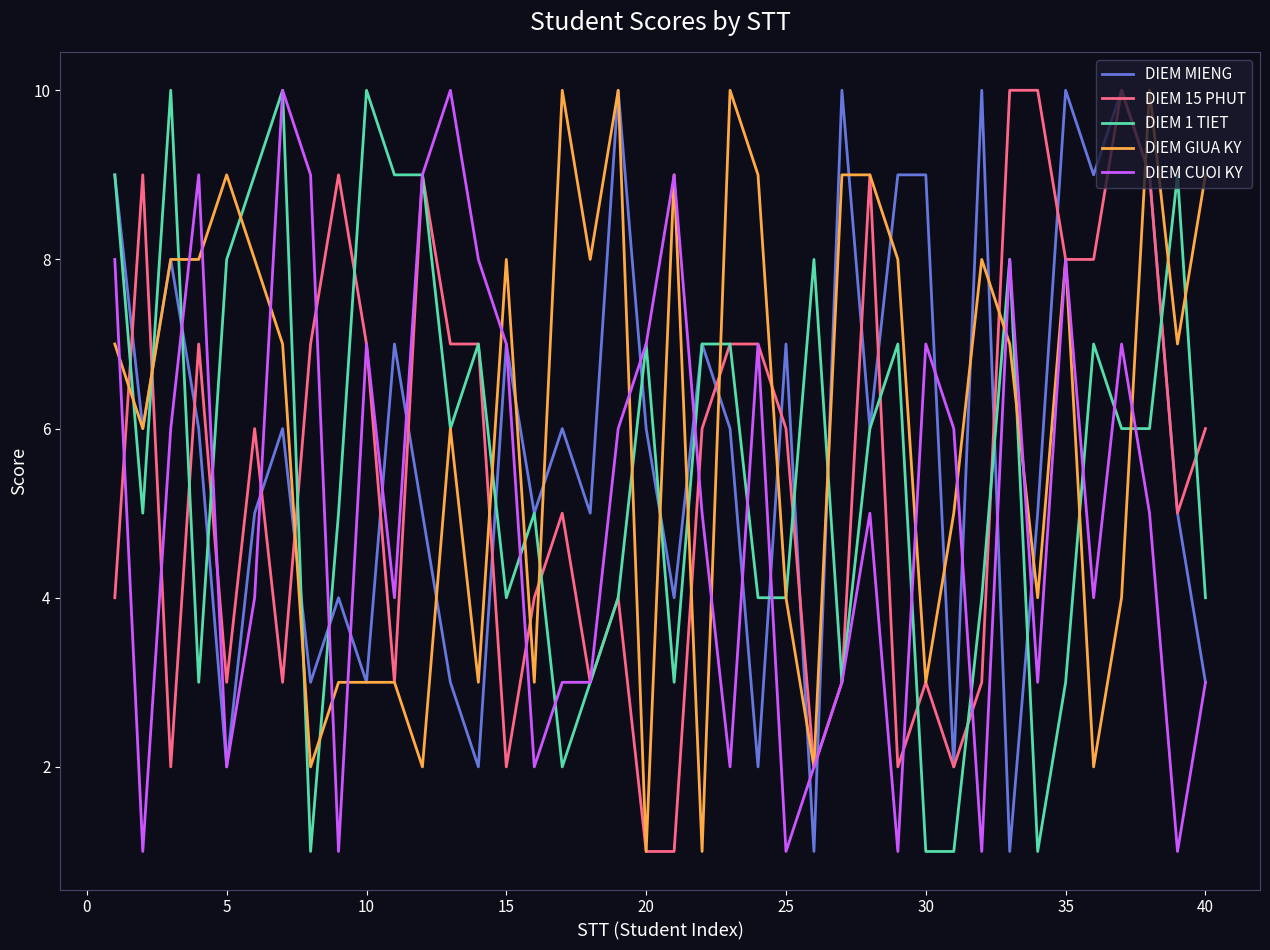

How many DIEM 15 PHUT values are between 3 and 8?

25